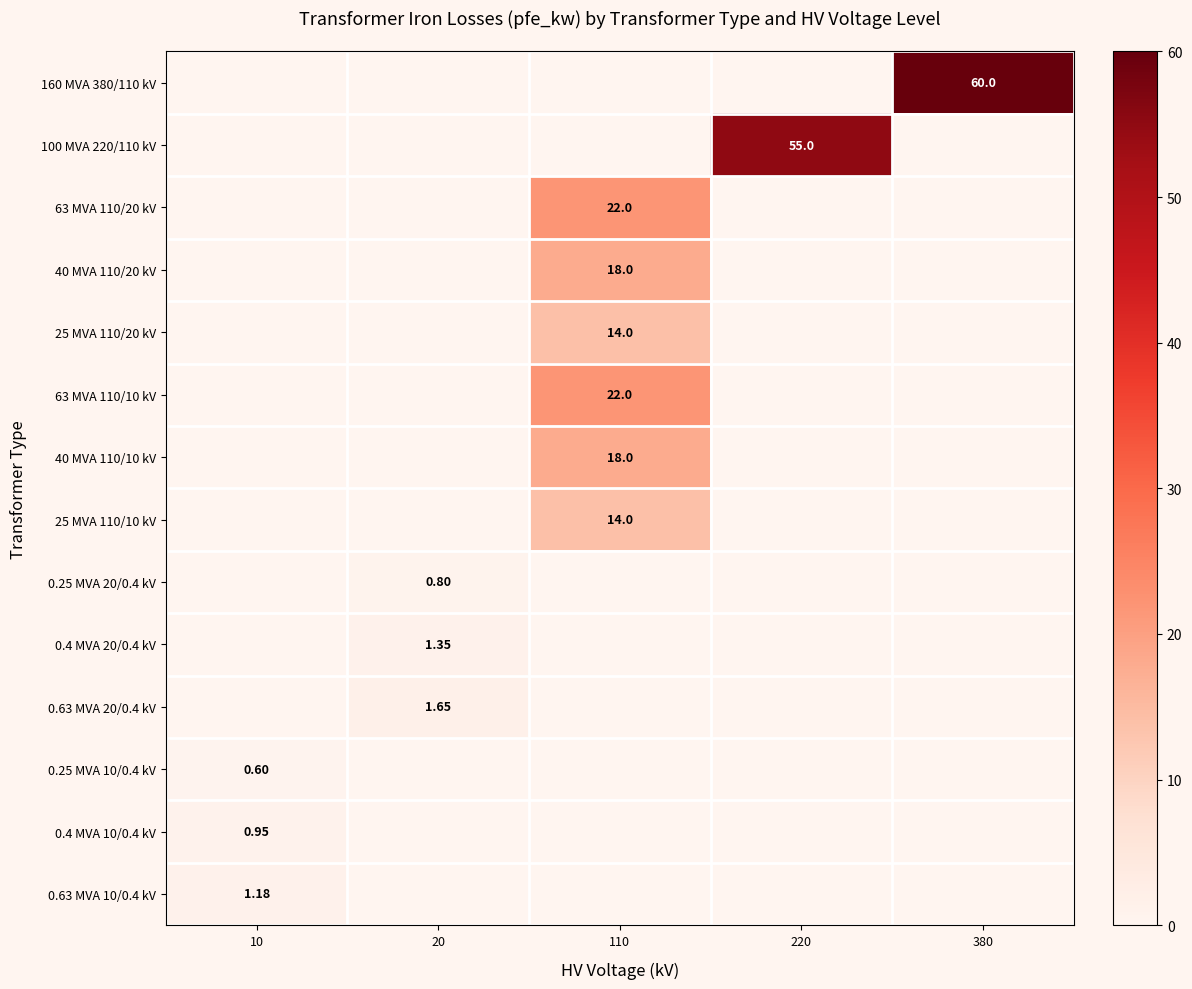

Which category has the highest value across all series?

380